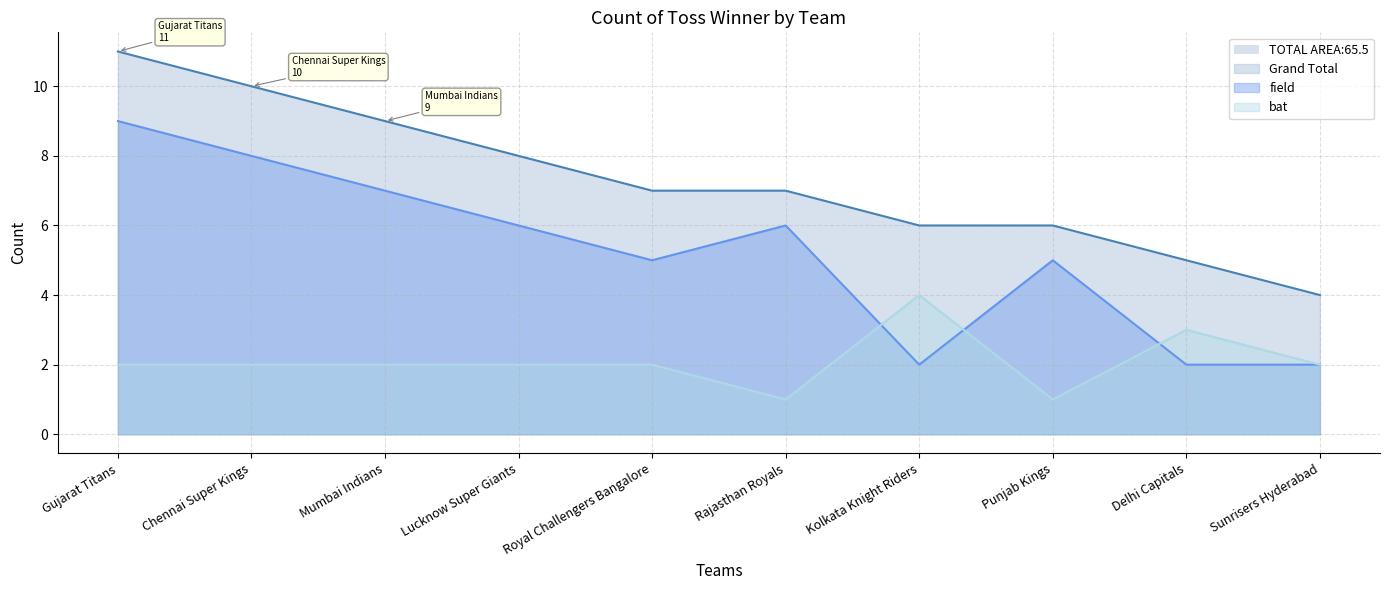

What is the value of the bat point at the 6th from the left?

1